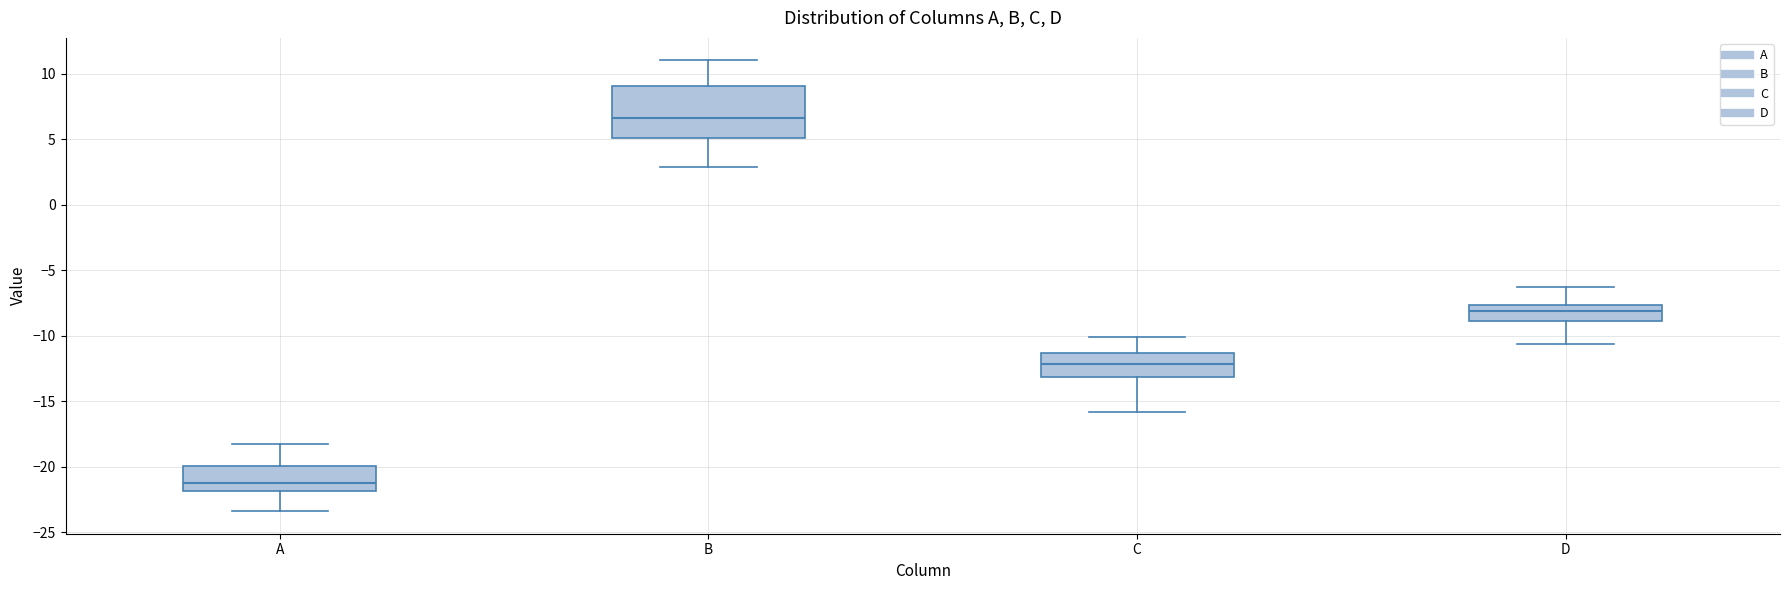

Where is the lower edge of the box for D on the y-axis? The values are not printed on the chart, so give them approximately, as read against the axis.

-9.0